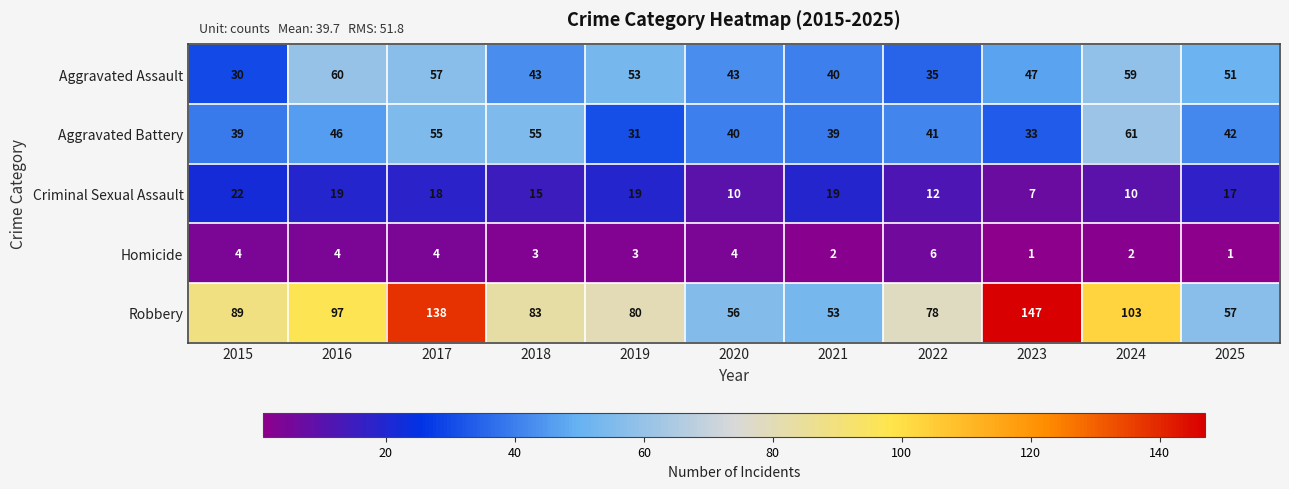

List the series in order of their peak value, lowest first.

Homicide, Criminal Sexual Assault, Aggravated Assault, Aggravated Battery, Robbery